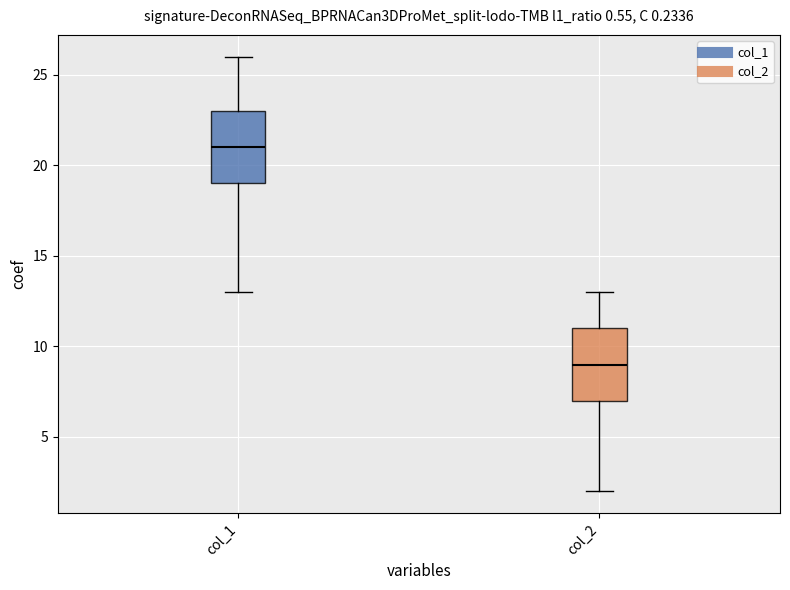

Reading left to right, transcribe this box plot: for each box, give where its median line is, the range the box spans, and where its two whiskers end, as read against the y-axis. The values are not printed on the chart, so give them approximately, as read against the axis.

col_1: median 21, box 19 to 23, whiskers 13 to 26
col_2: median 9, box 7 to 11, whiskers 2 to 13